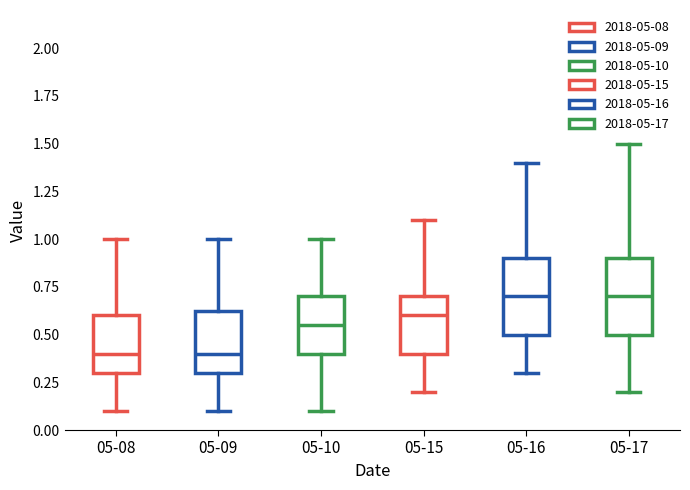

Reading left to right, transcribe this box plot: for each box, give where its median line is, the range the box spans, and where its two whiskers end, as read against the y-axis. The values are not printed on the chart, so give them approximately, as read against the axis.

05-08: median 0.40, box 0.30 to 0.60, whiskers 0.10 to 1.00
05-09: median 0.40, box 0.30 to 0.65, whiskers 0.10 to 1.00
05-10: median 0.55, box 0.40 to 0.70, whiskers 0.10 to 1.00
05-15: median 0.60, box 0.40 to 0.70, whiskers 0.20 to 1.10
05-16: median 0.70, box 0.50 to 0.90, whiskers 0.30 to 1.40
05-17: median 0.70, box 0.50 to 0.90, whiskers 0.20 to 1.50